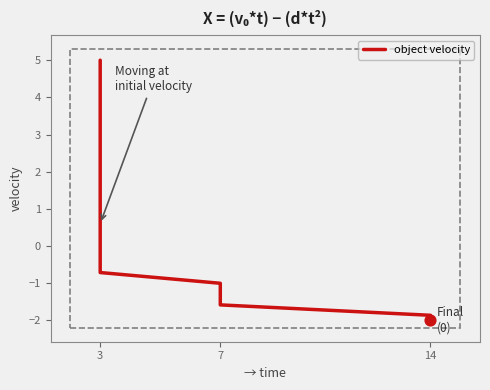

Which has a higher value, 7 or 14?

7